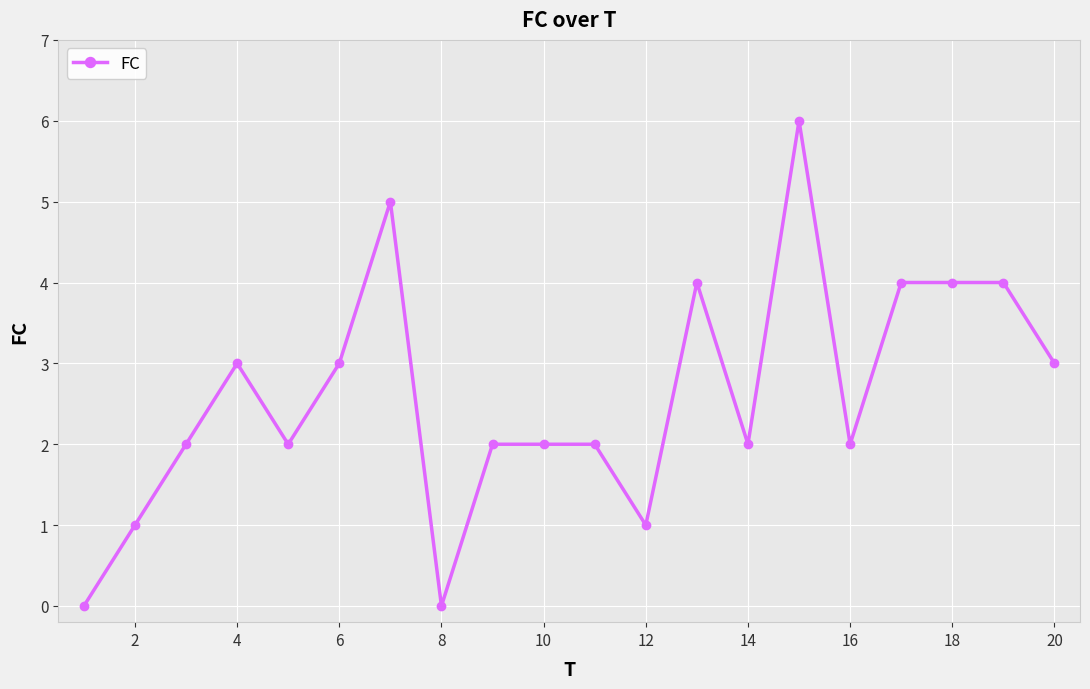

What is the maximum value shown in the chart?

6